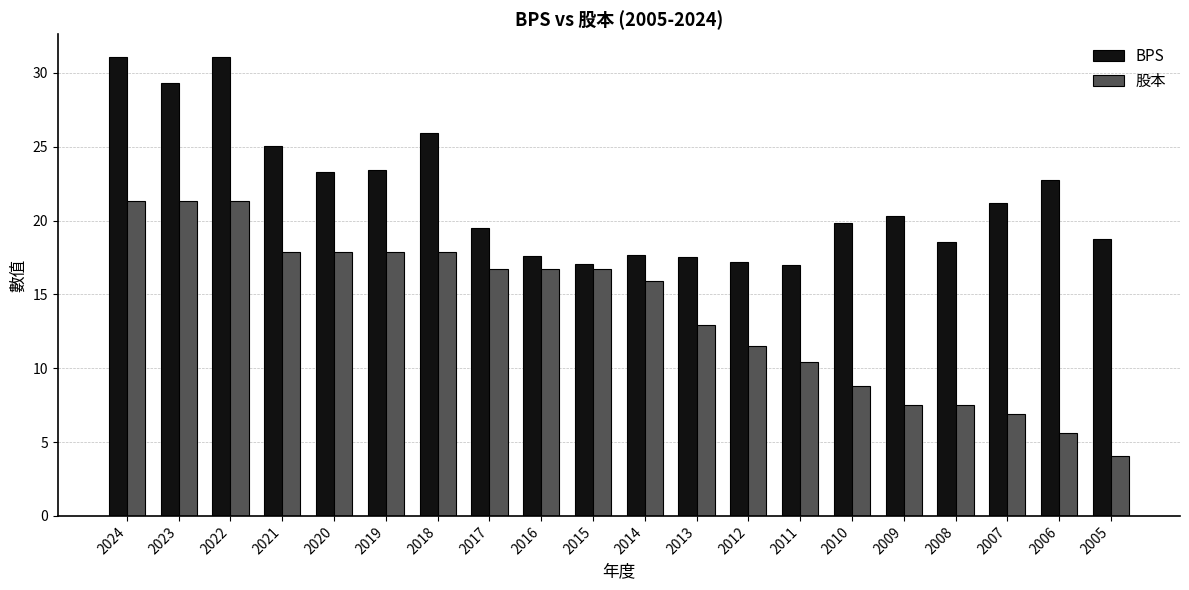

Count the number of data series in this chart.

2